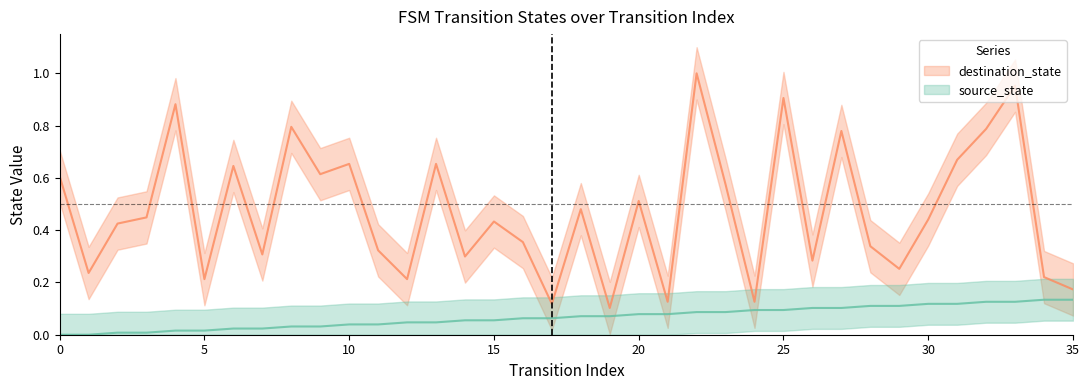

Count the number of data series in this chart.

2